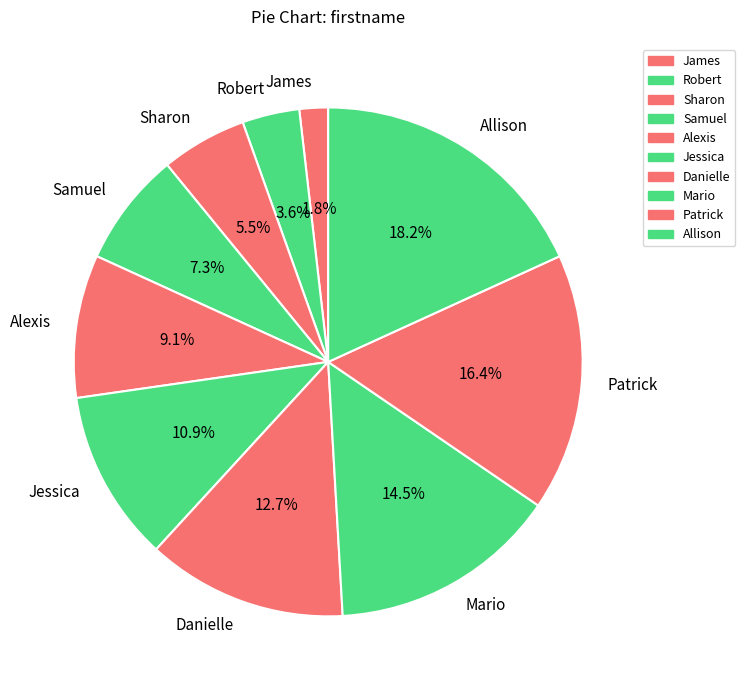

What is the ratio of the value at Alexis to the value at Robert?

2.5